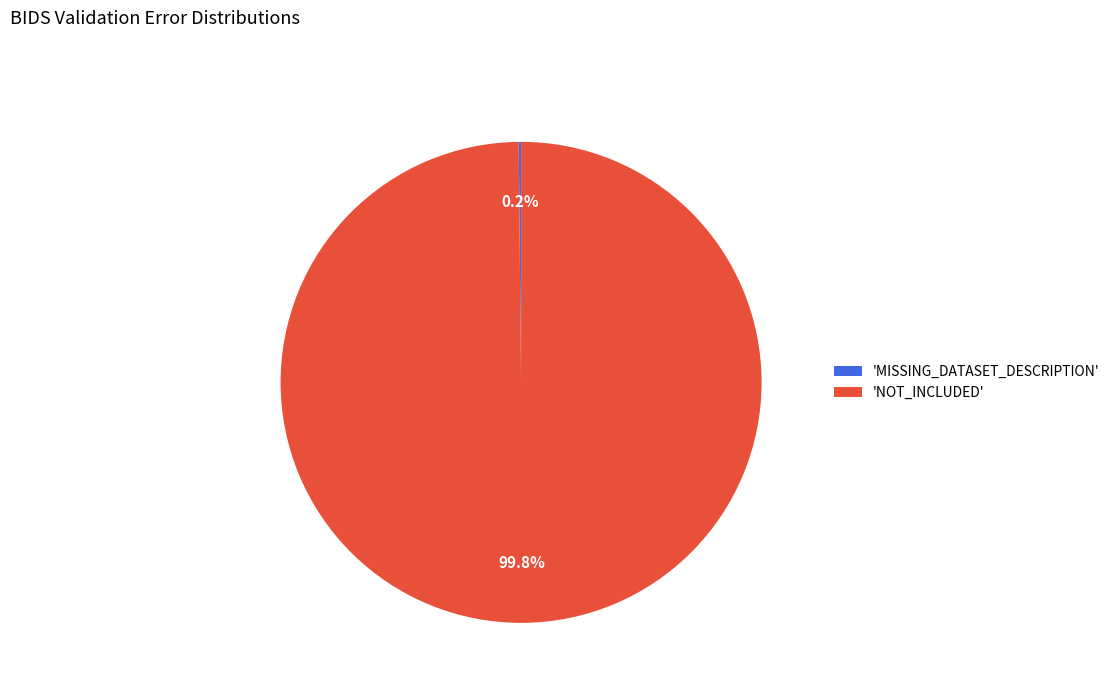

What is the largest slice in the pie chart?

'NOT_INCLUDED'